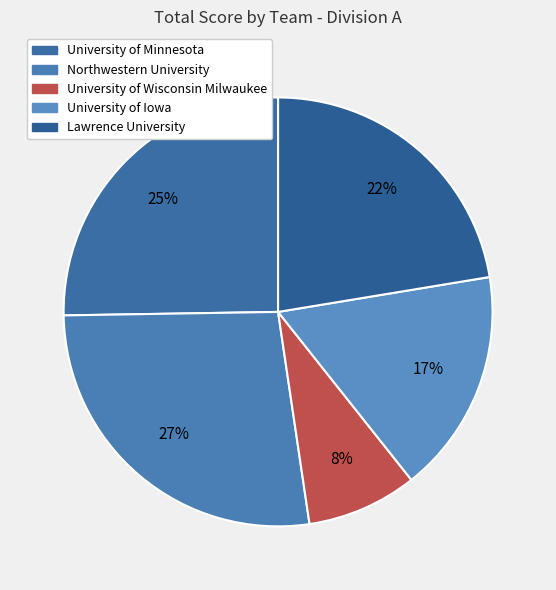

How many slices are in this pie chart?

5